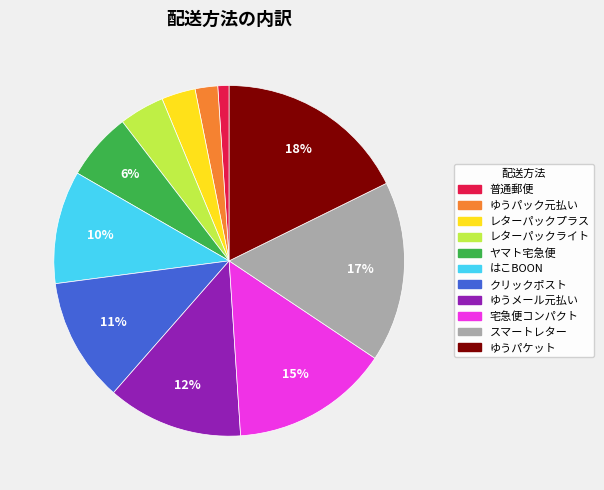

Between スマートレター and ヤマト宅急便, which is larger?

スマートレター